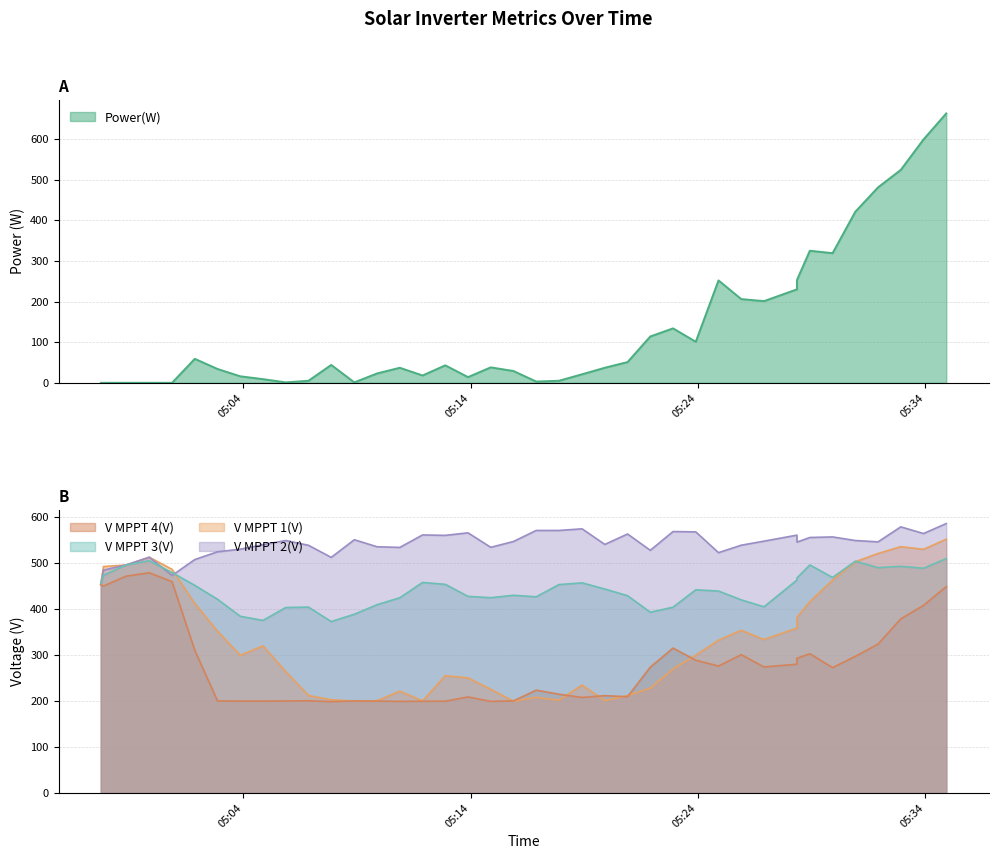

At which category is the sum across all series the highest?

2024-12-13 05:34:55